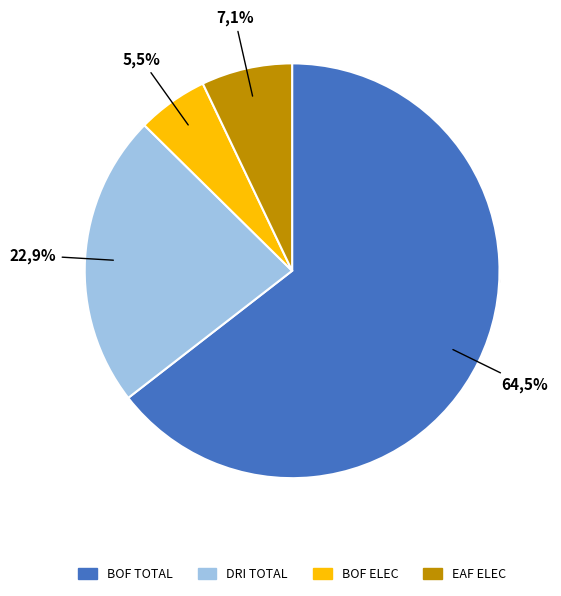

To the nearest percent, what percentage of the pie is BOF TOTAL?

65%